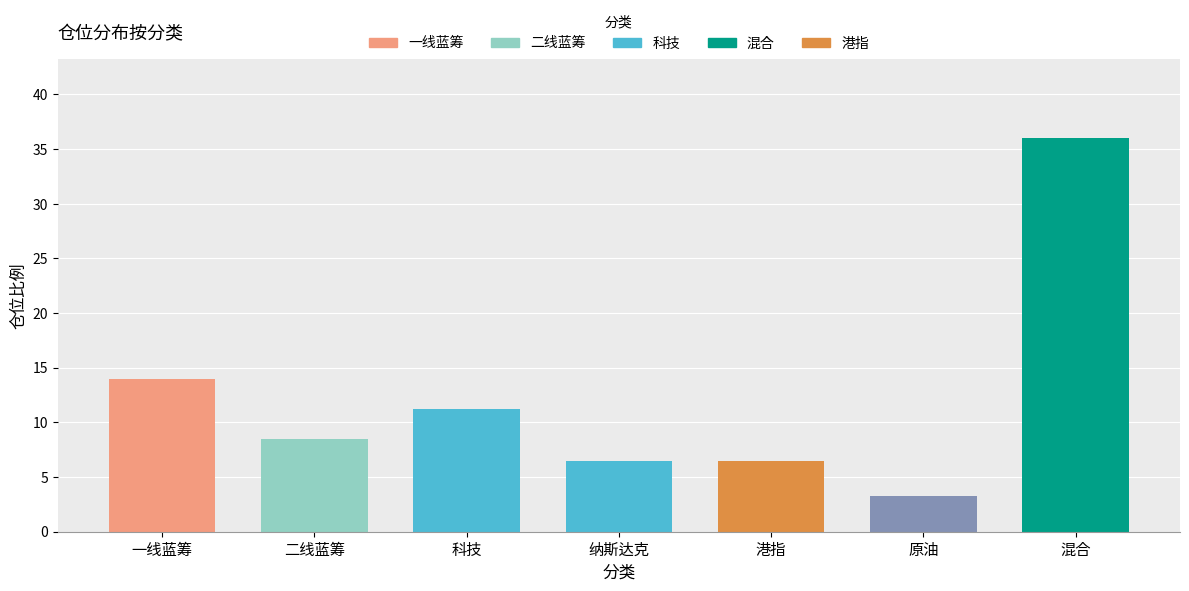

What is the change in value from 二线蓝筹 to 科技?

+2.7